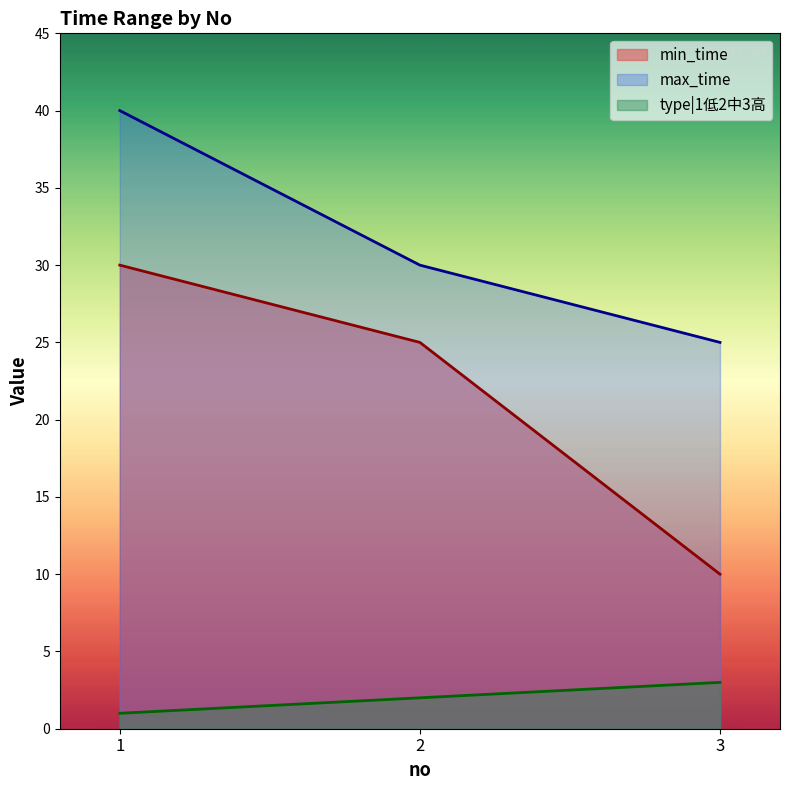

Which series has the largest total across all categories?

max_time